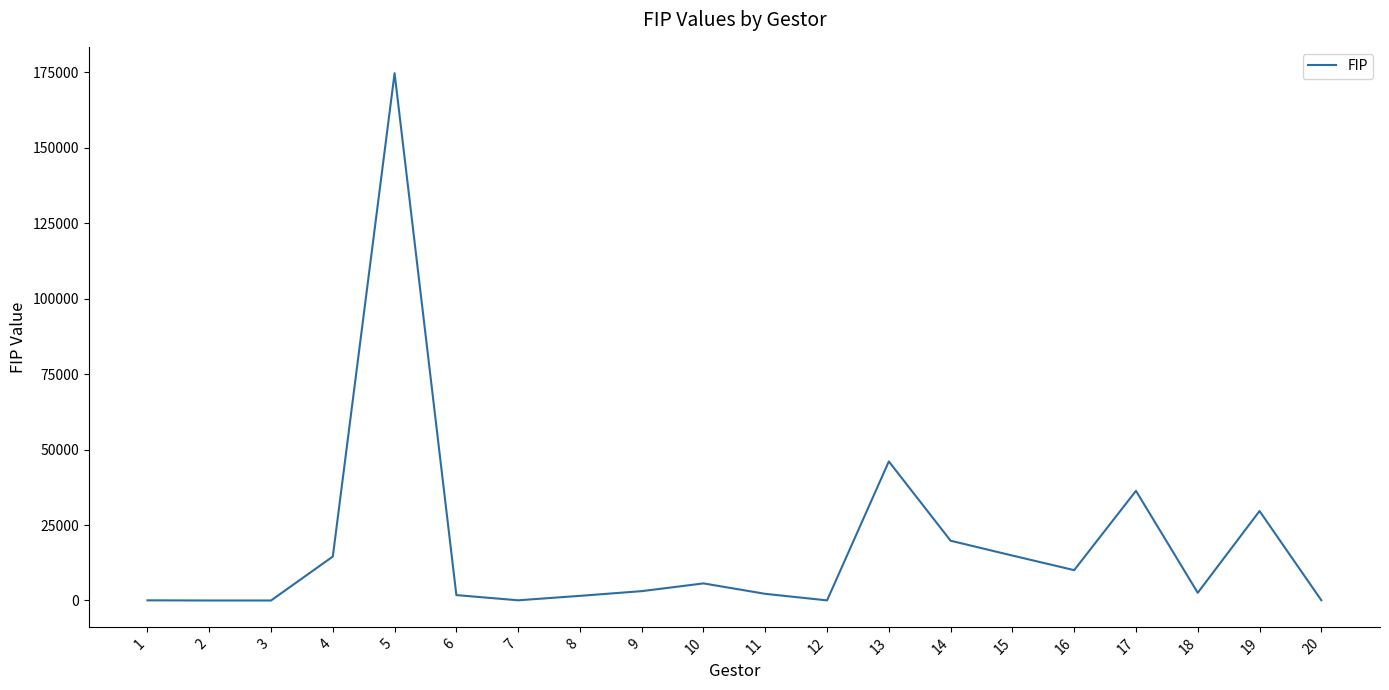

What is the maximum value shown in the chart?

174649.3